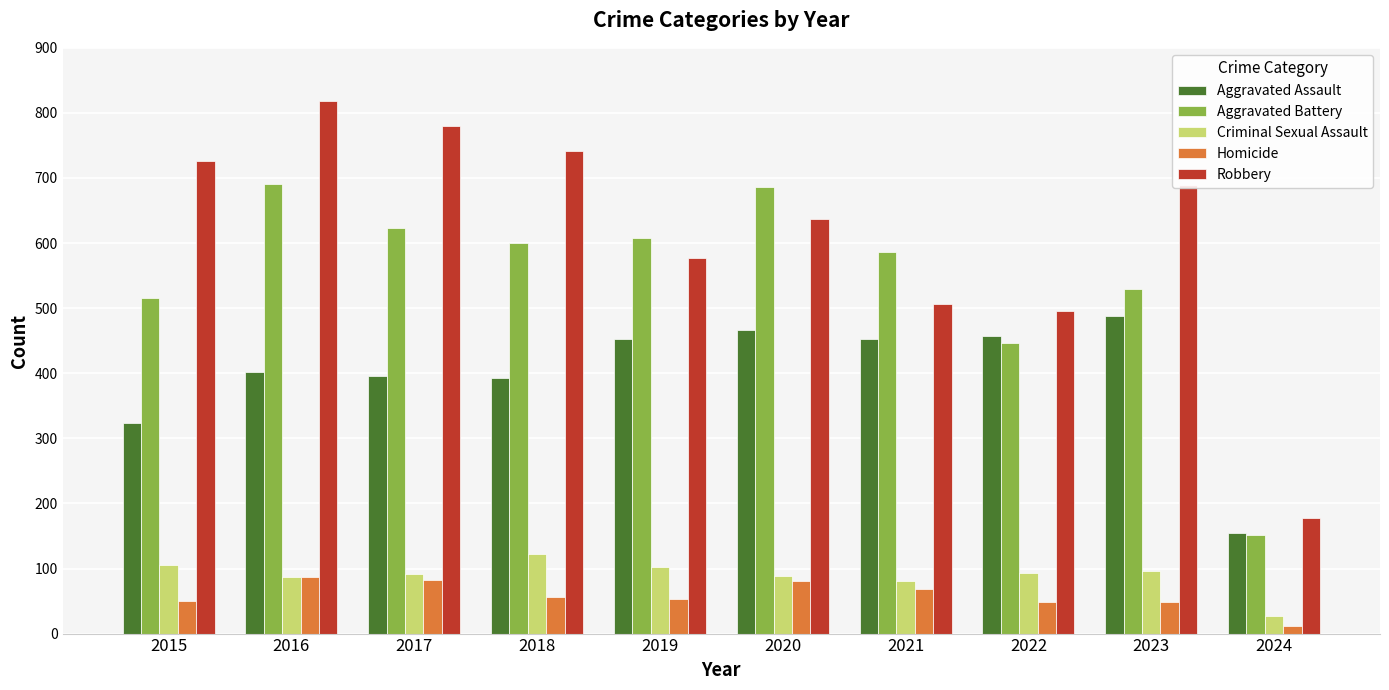

At which label does Homicide reach its minimum?

2024